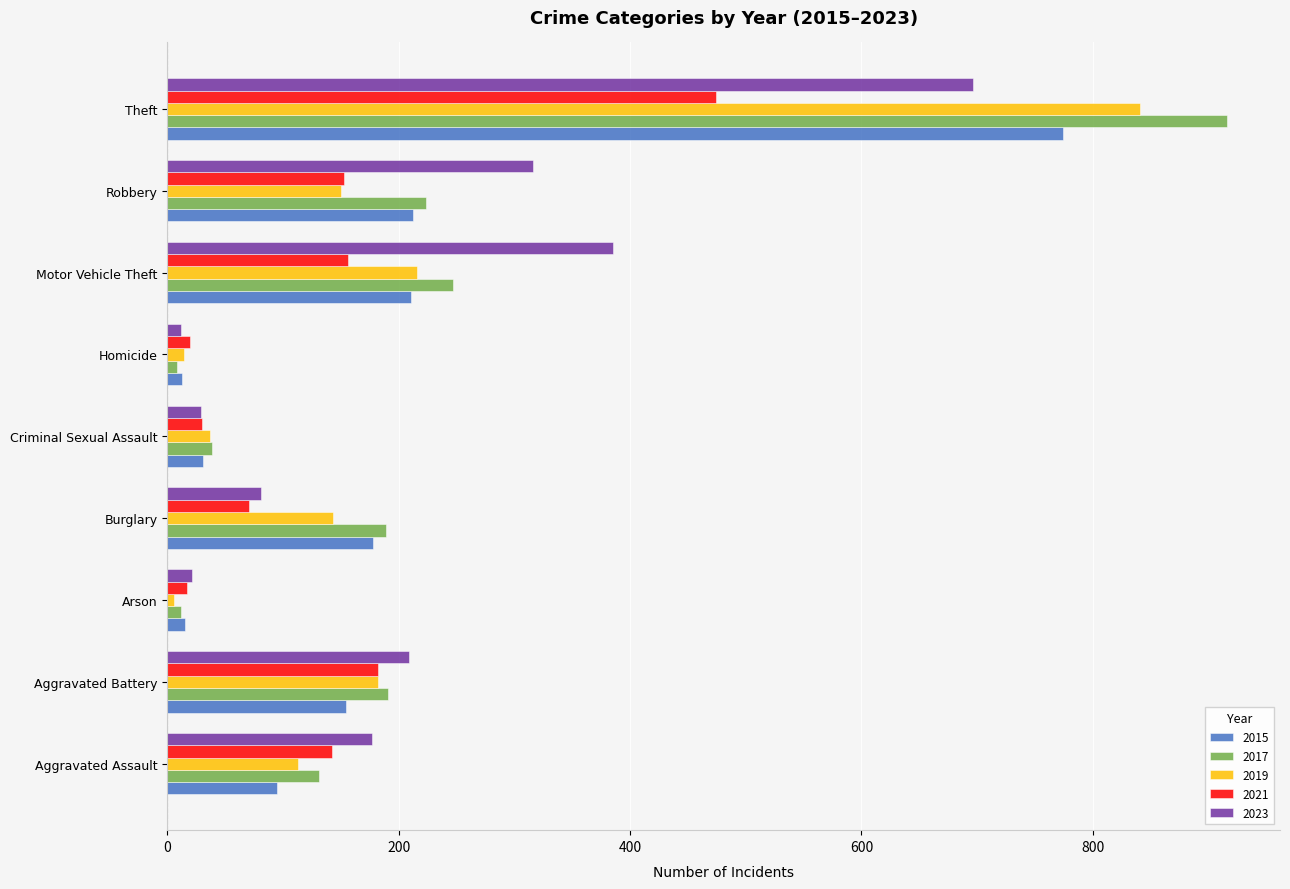

At which category is the sum across all series the highest?

Theft